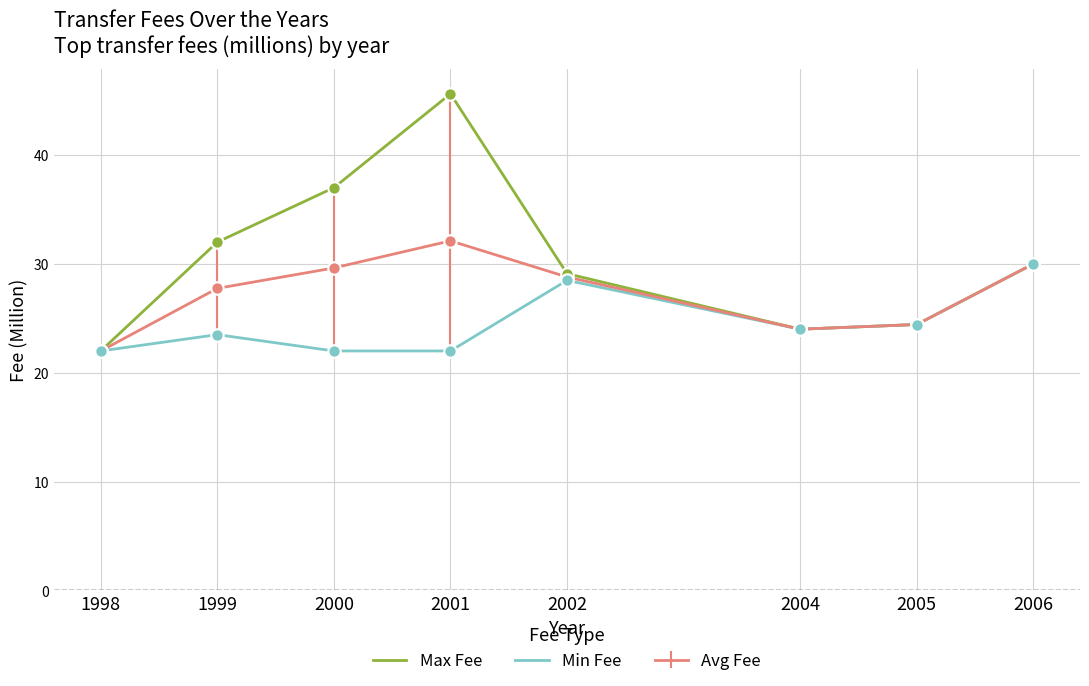

What is the total value across all series at 1998?

66.0